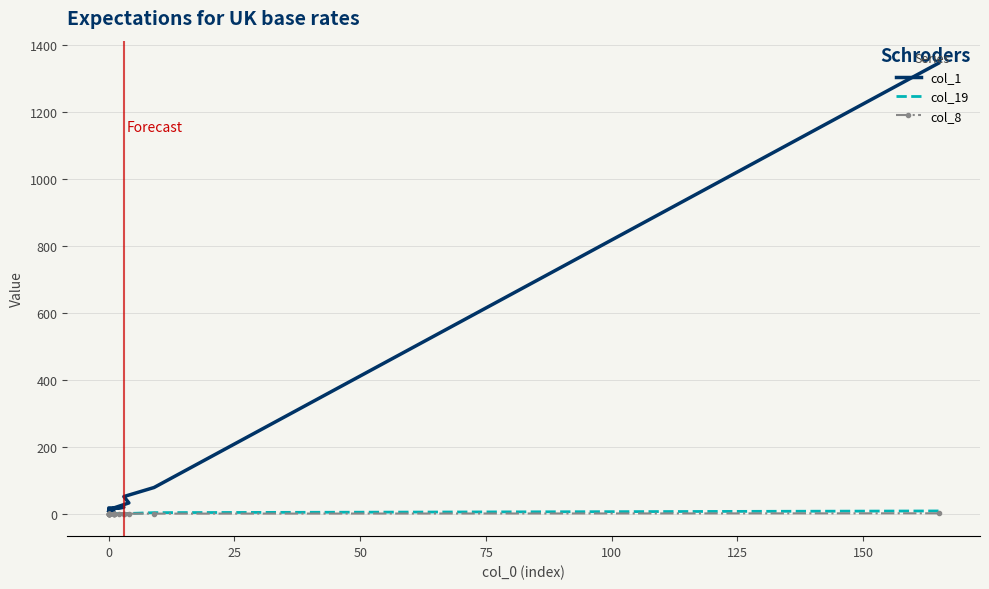

Is it true that col_19 equals 0 at 0?

True